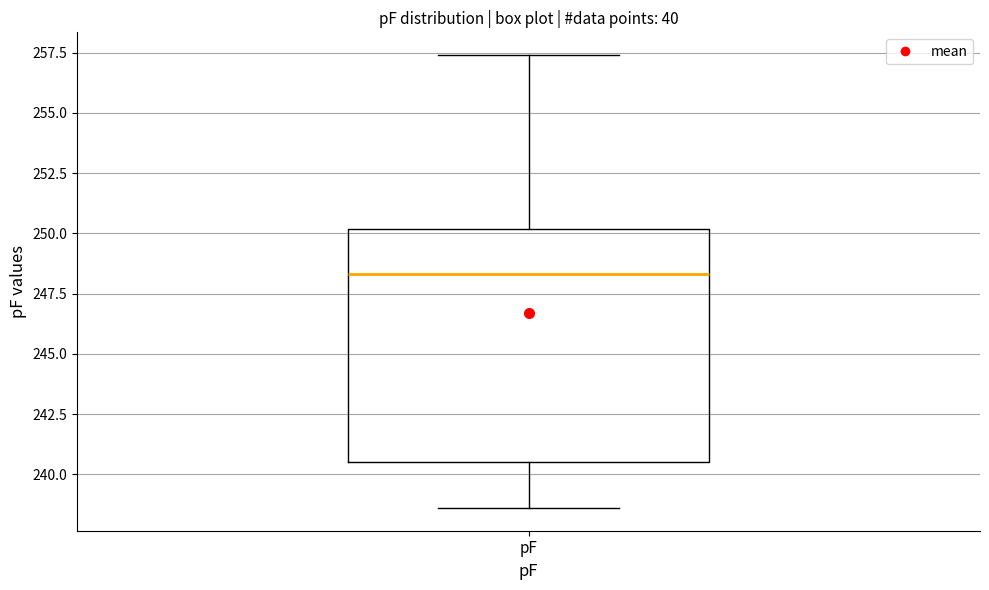

Read this box plot against the y-axis: the position of the median line, the range covered by the box, and the ends of both whiskers. The values are not printed on the chart, so give them approximately, as read against the axis.

median 248.5, box 240.5 to 250.0, whiskers 238.5 to 257.5